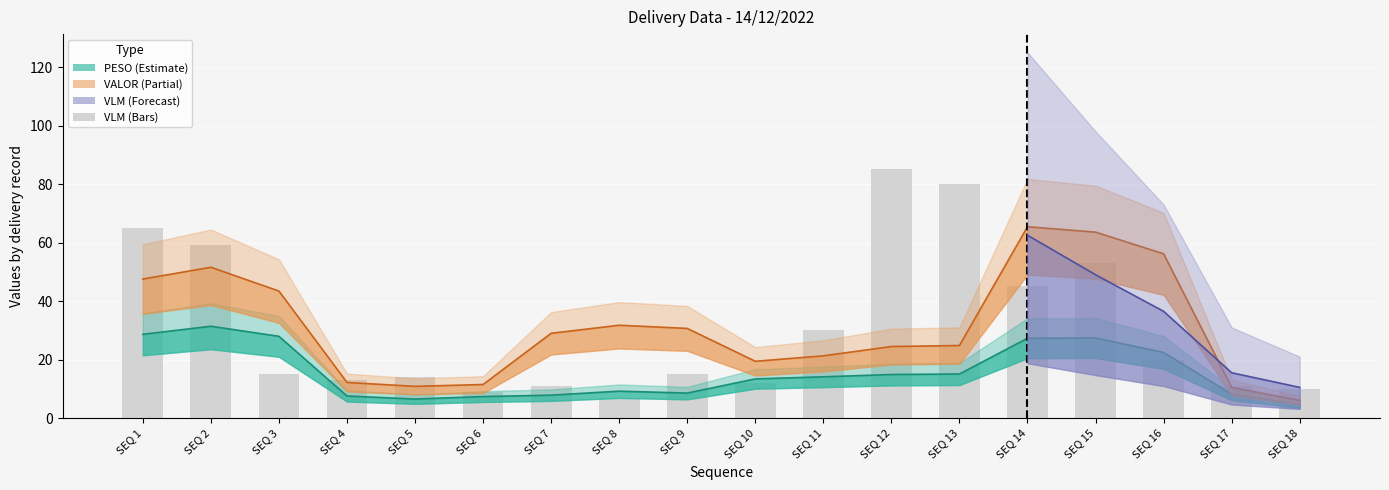

The value at SEQ 11 is 20. True or false?

False